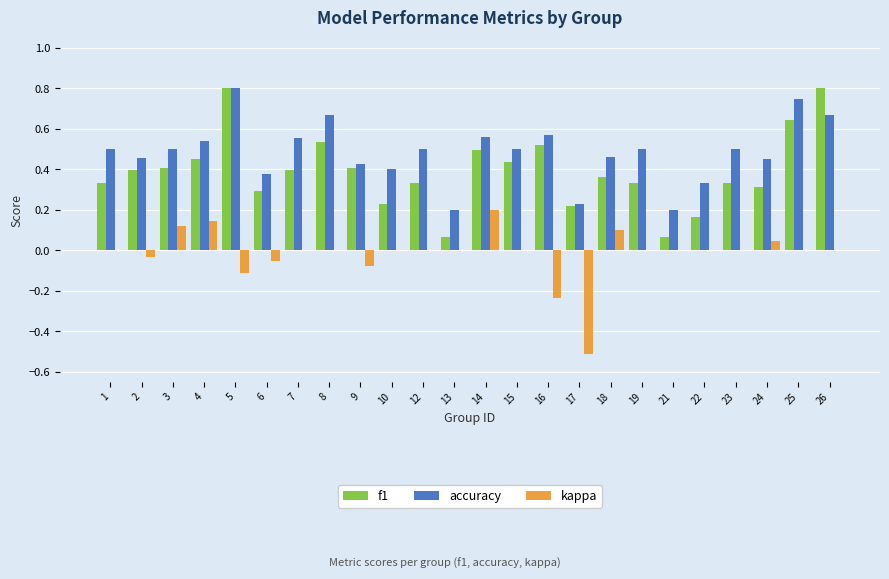

Are the bars grouped side by side (vs. stacked)?

Yes